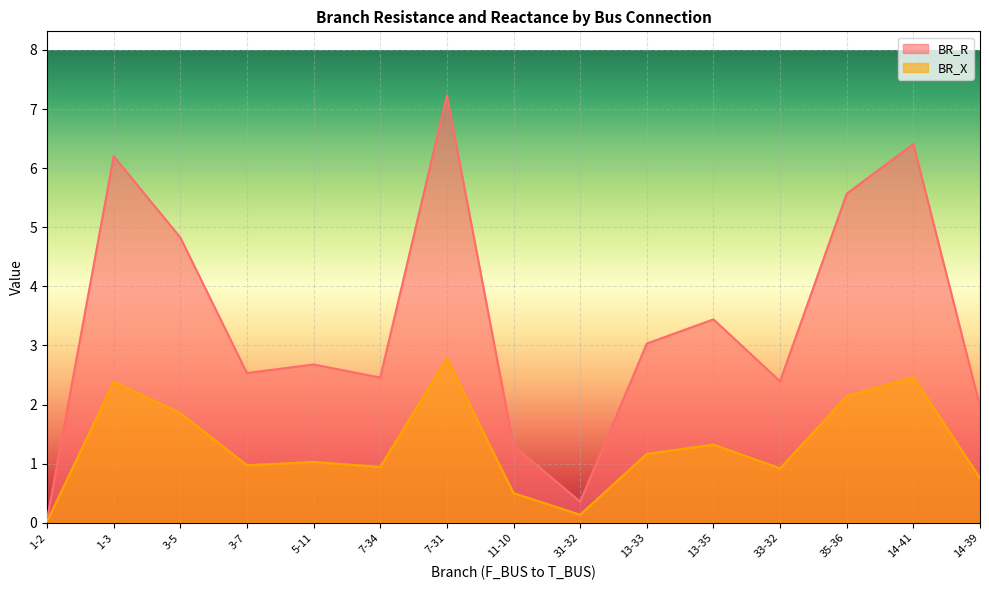

What is the sum of all BR_R values?

50.5